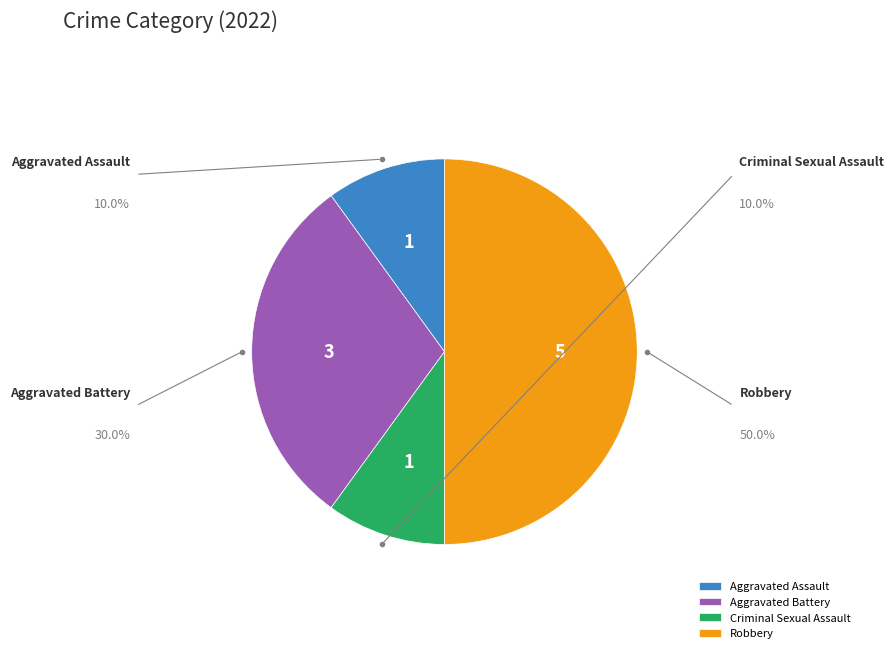

To the nearest percent, what is the average slice percentage?

25%